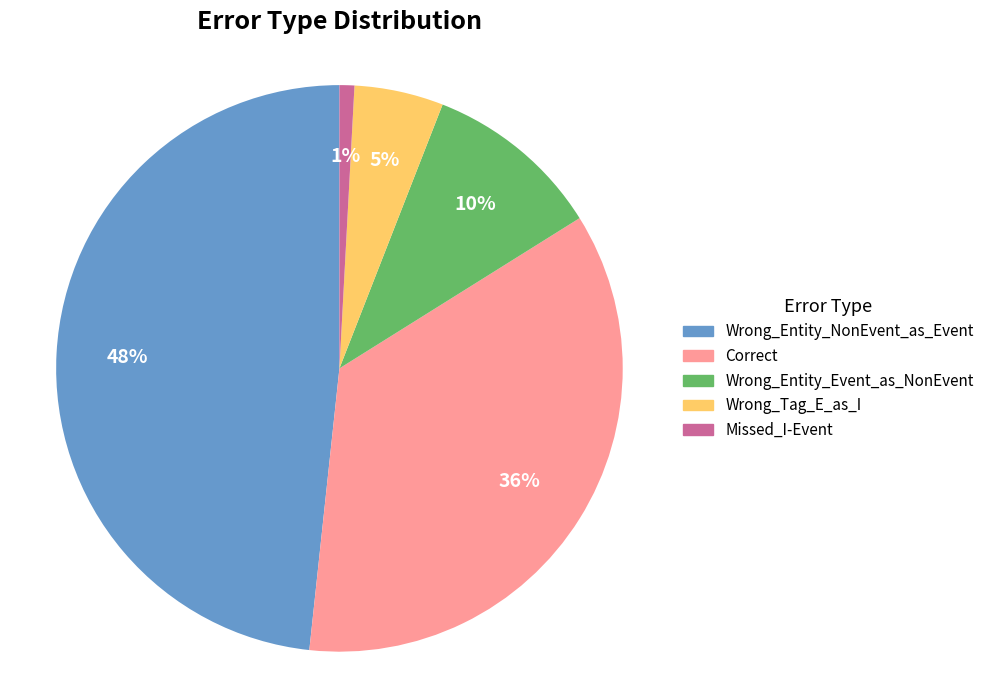

Which slice is the smallest?

Missed_I-Event